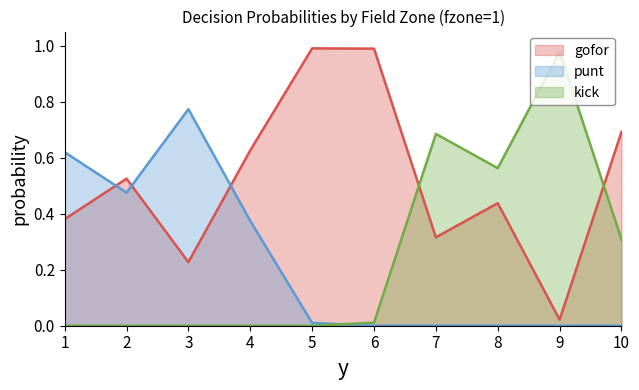

List the labels in order of punt value, largest first.

3, 1, 2, 4, 5, 6, 7, 8, 9, 10